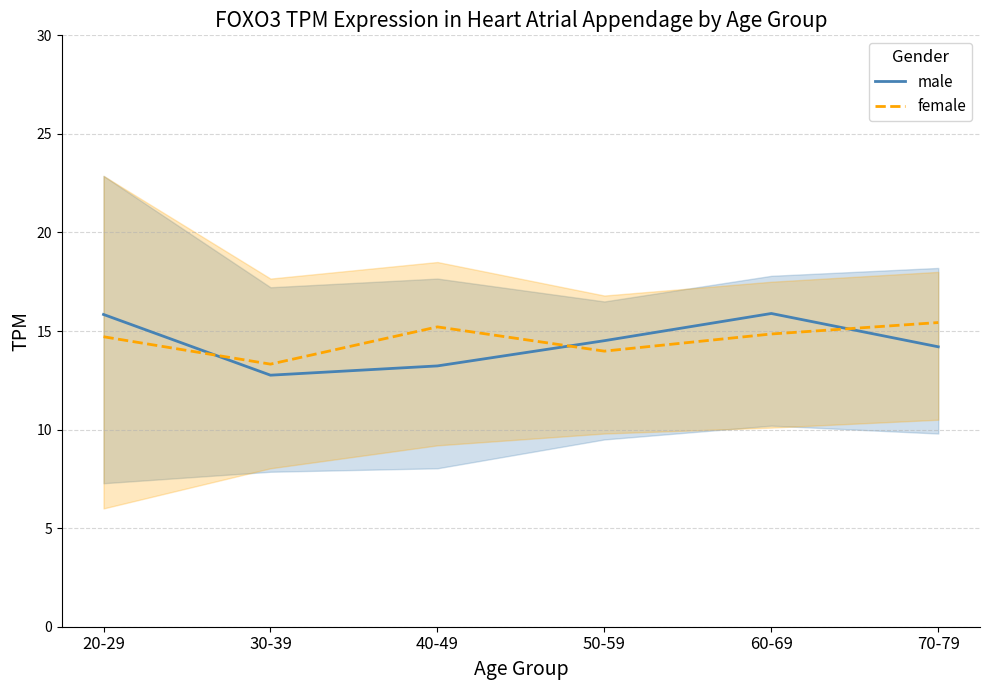

At which category is the sum across all series the highest?

60-69